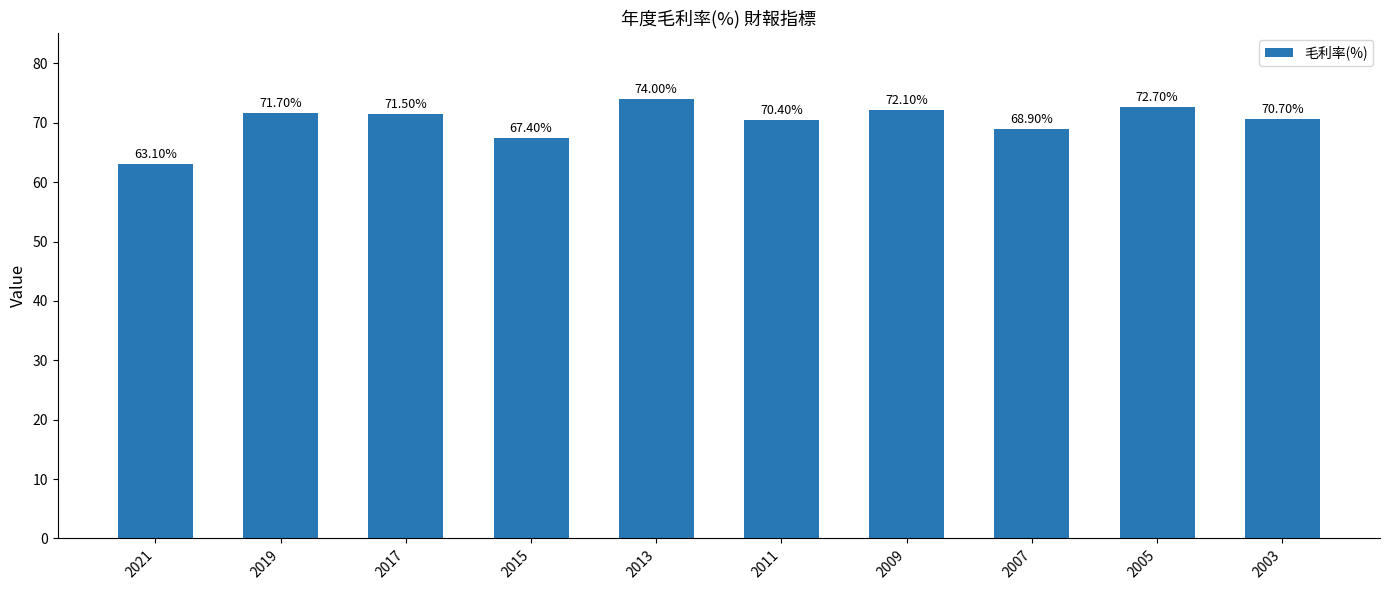

Where does the data first go above 71?

2019